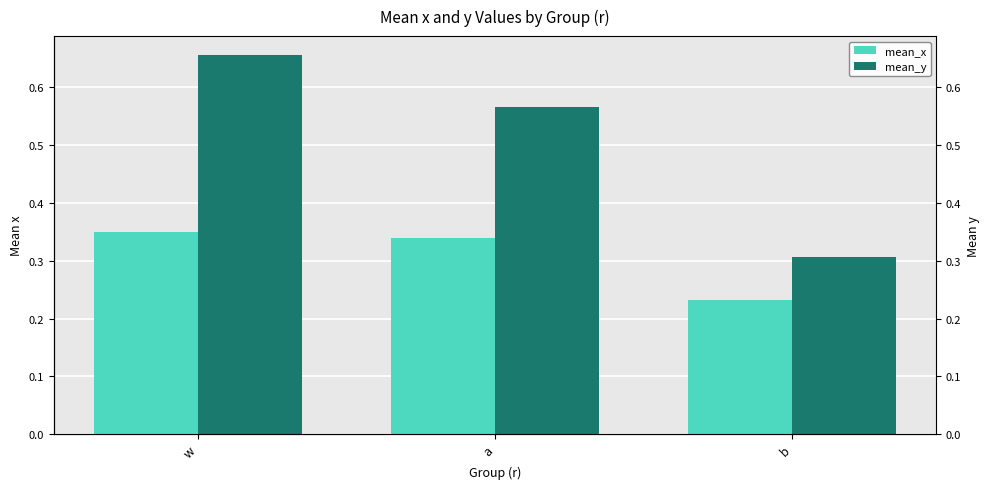

Where is mean_x nearest to the value 0?

b